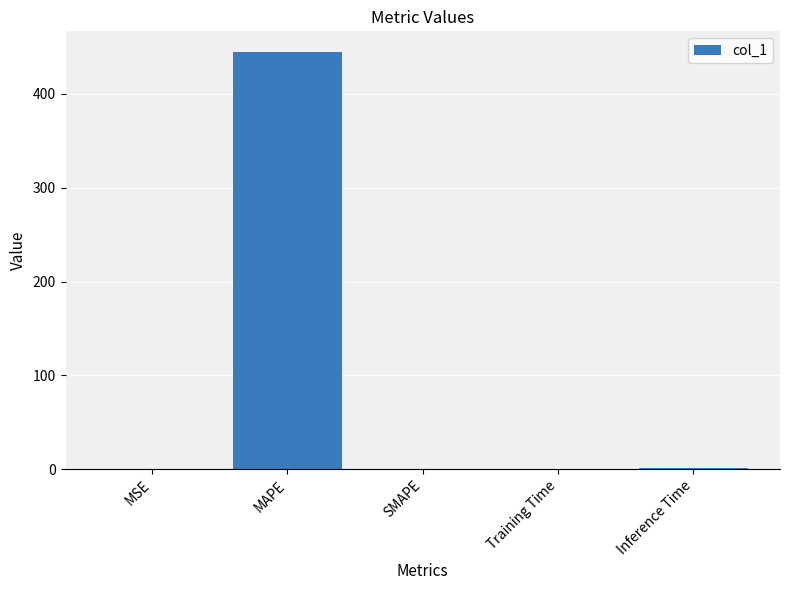

Which category has the highest value across all series?

MAPE